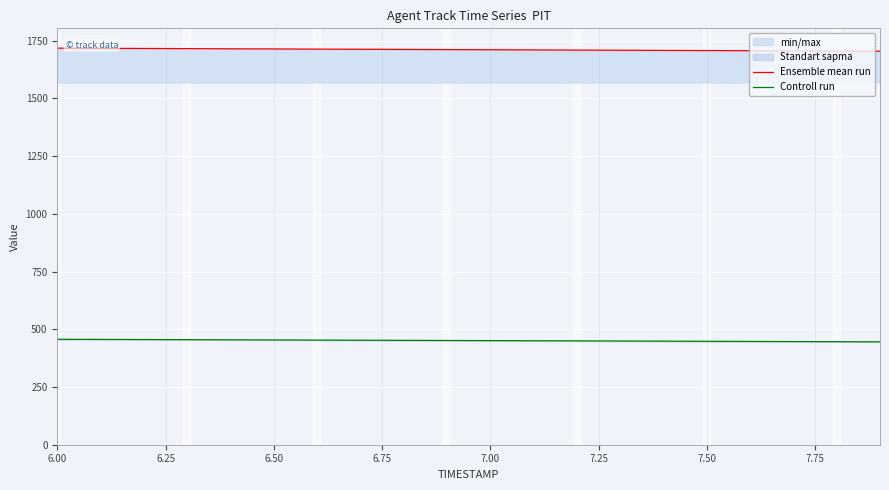

True or false: Ensemble mean run has more than 0 points higher than both neighbors.

False